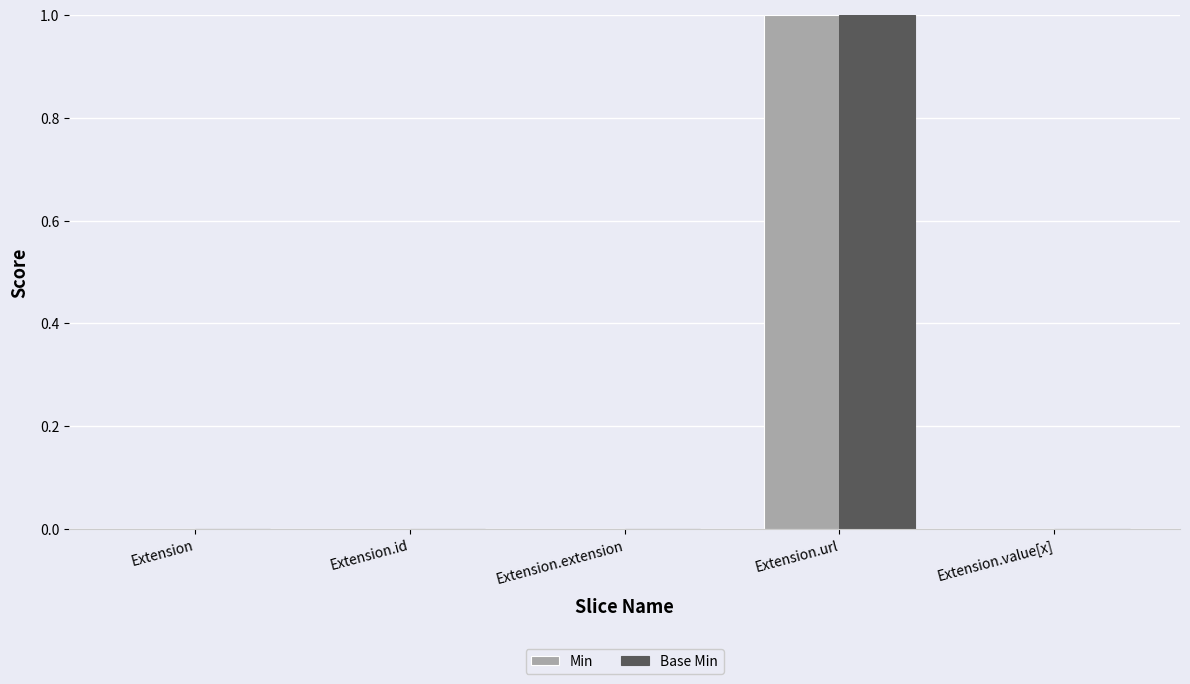

What is the highest value of the Min series?

1